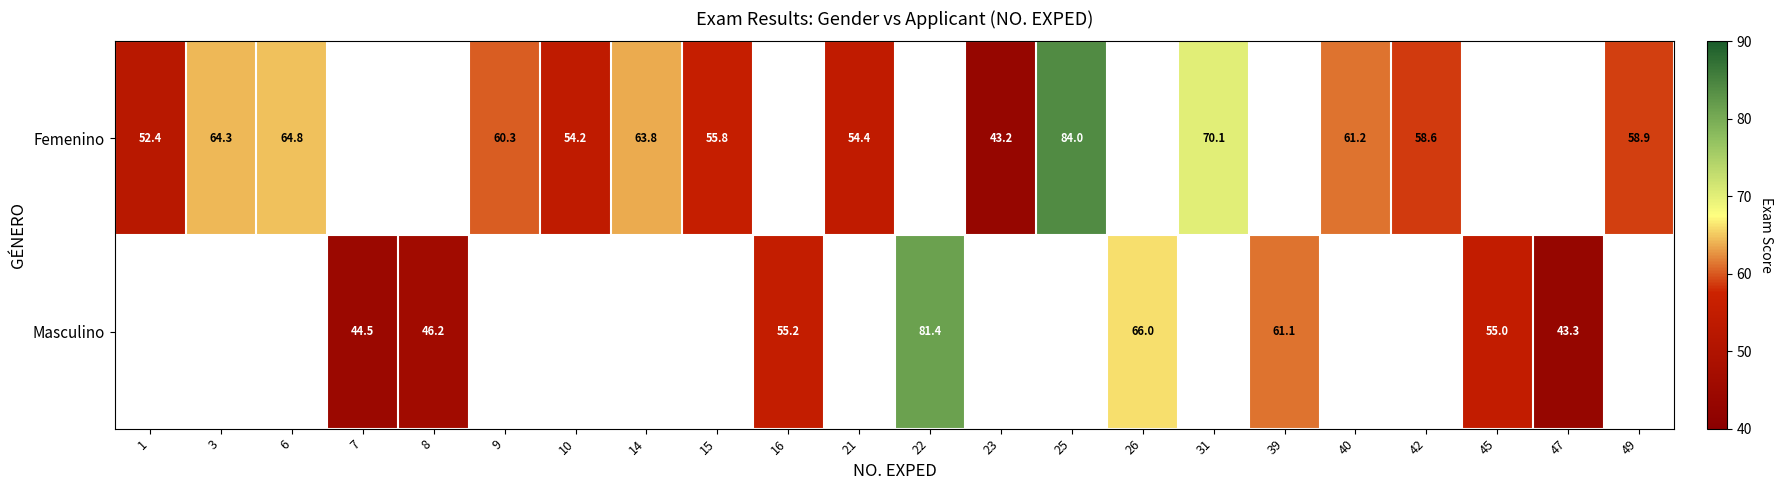

The Masculino series shows 71.6 at 47. True or false?

False